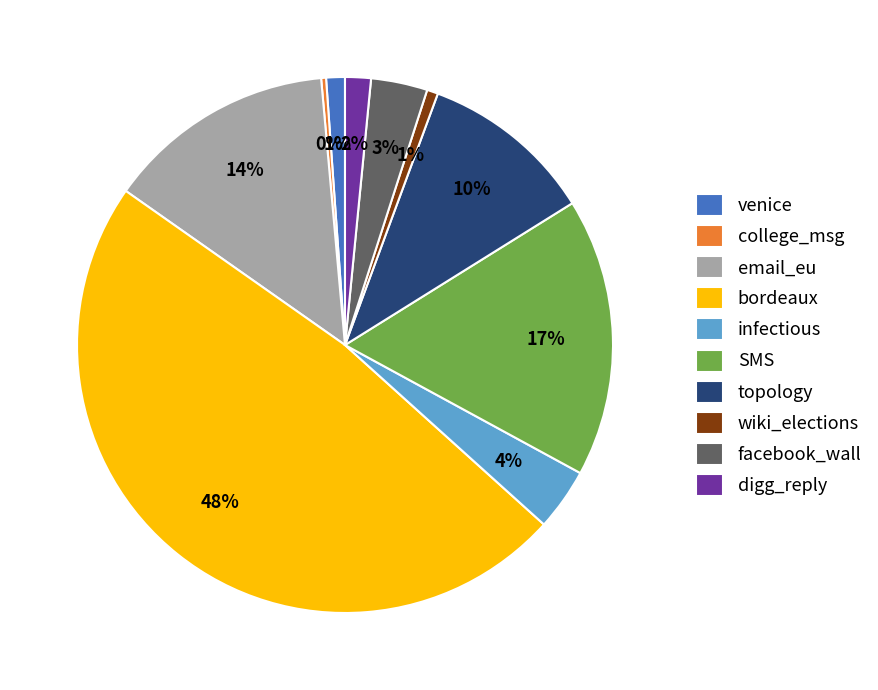

Is the sum of wiki_elections and SMS greater than half?

No